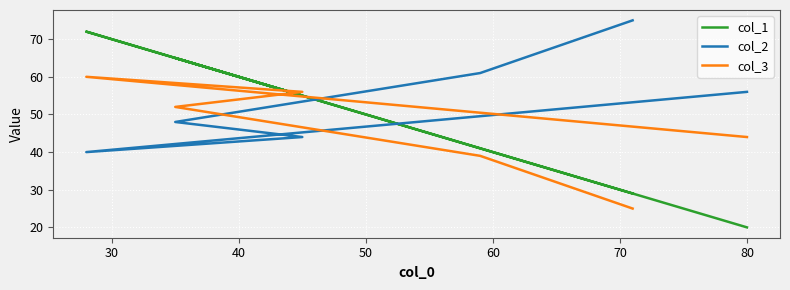

Which has a higher value, 70 or 40?

40